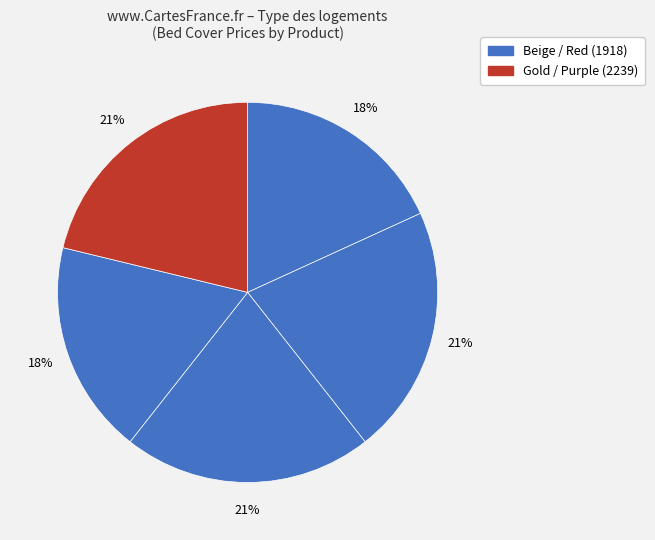

To the nearest percent, what is the average slice percentage?

20%